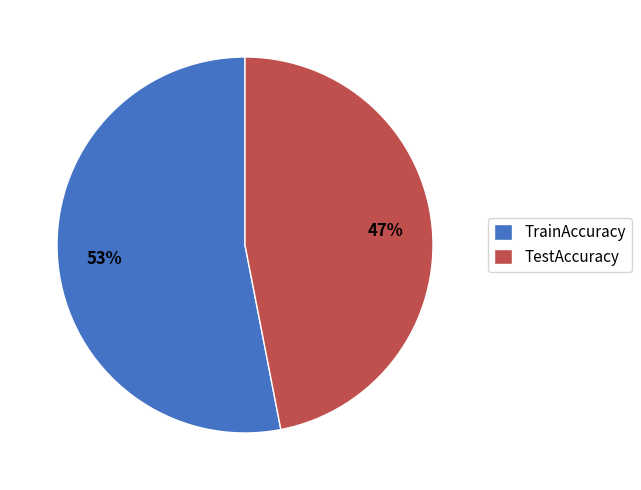

Does TrainAccuracy represent more than half of the total?

Yes